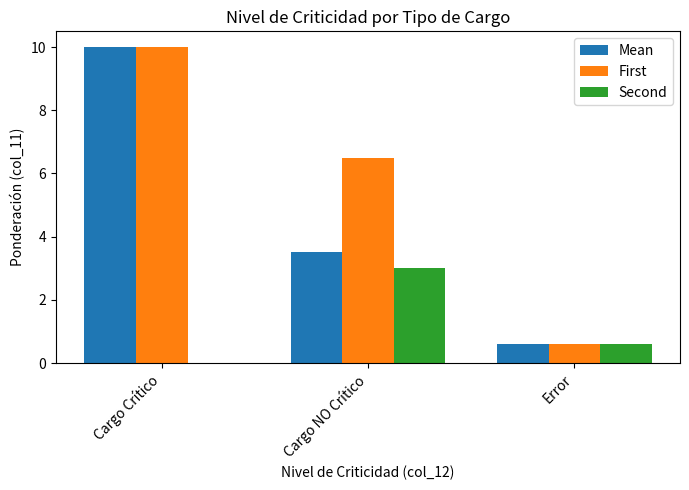

Between Cargo Crítico and Cargo NO Crítico, which series saw the biggest shift?

Mean